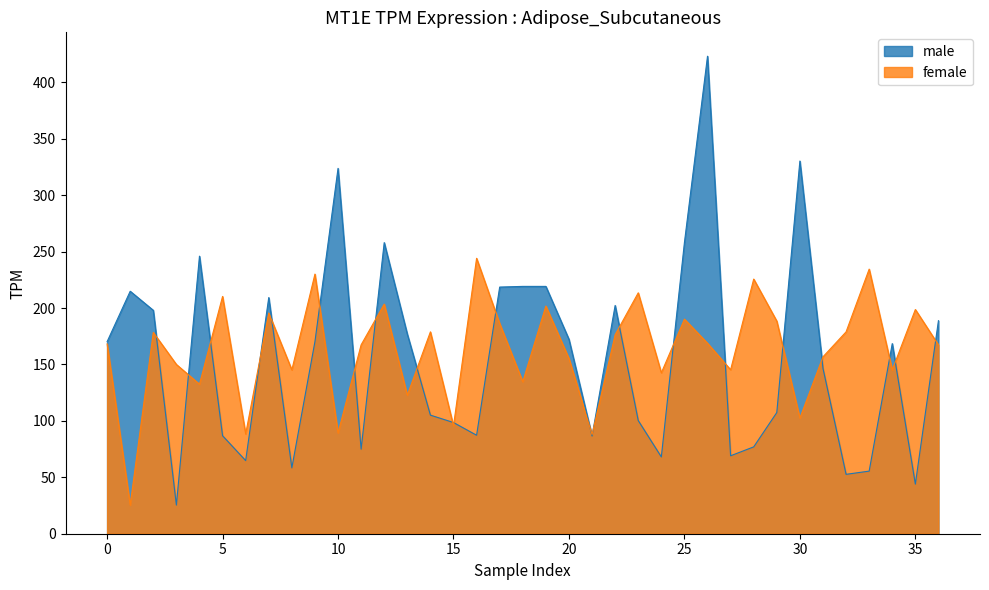

How many interior local valleys does the male series have?

10